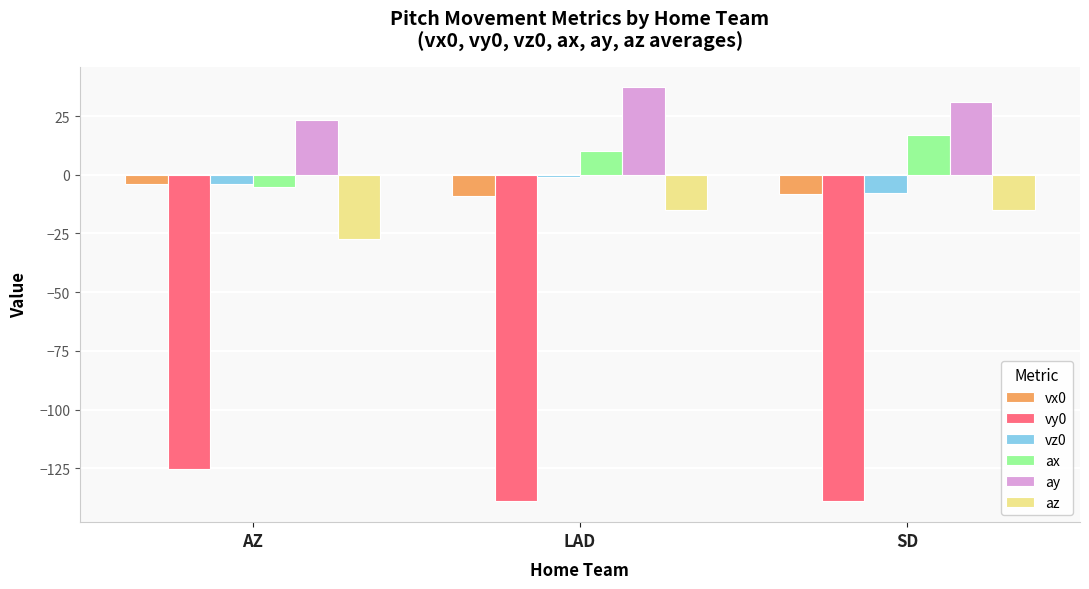

How many data points in az are above -15?

1